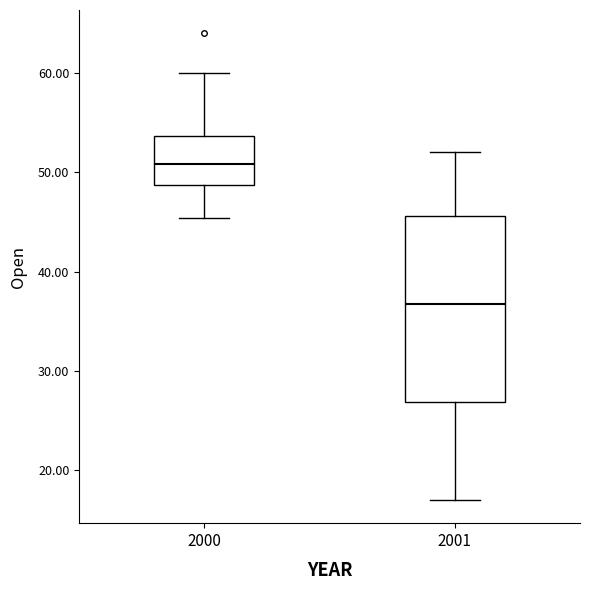

Which box is the tallest, from its lower edge to its upper edge?

2001